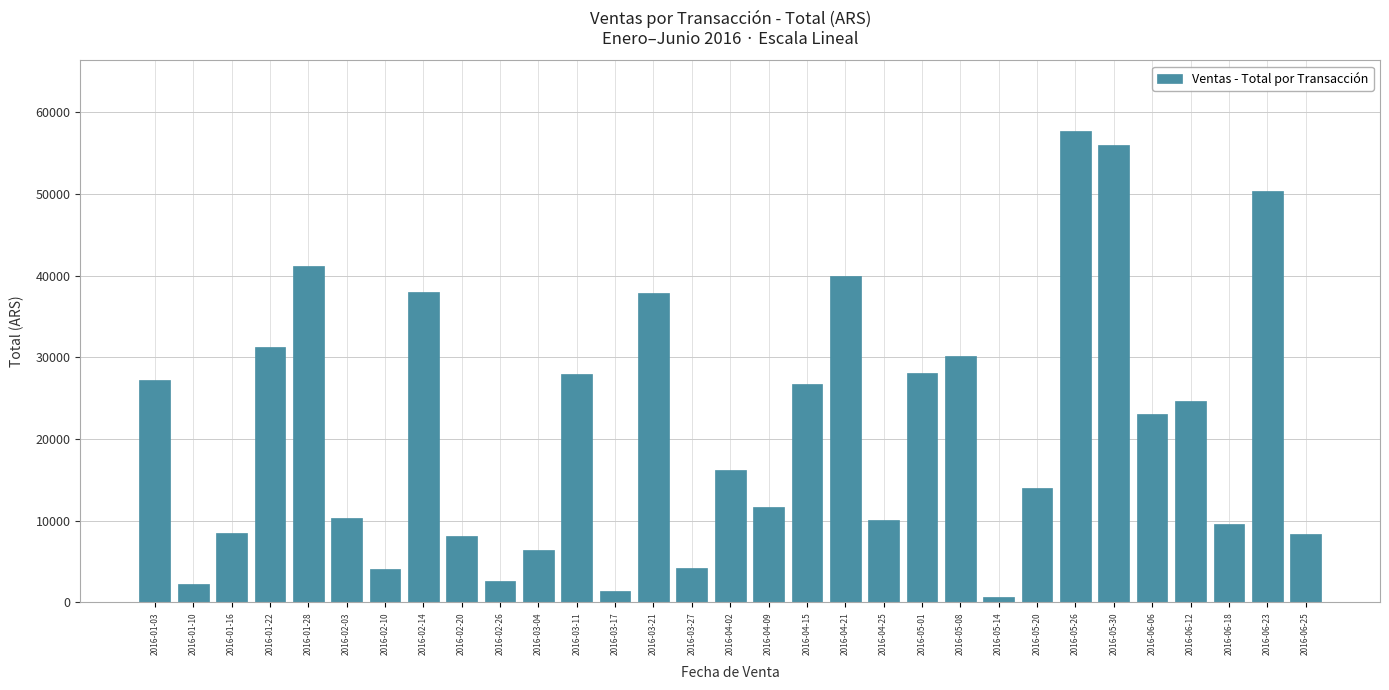

What is the value of the 17th bar from the left?

11690